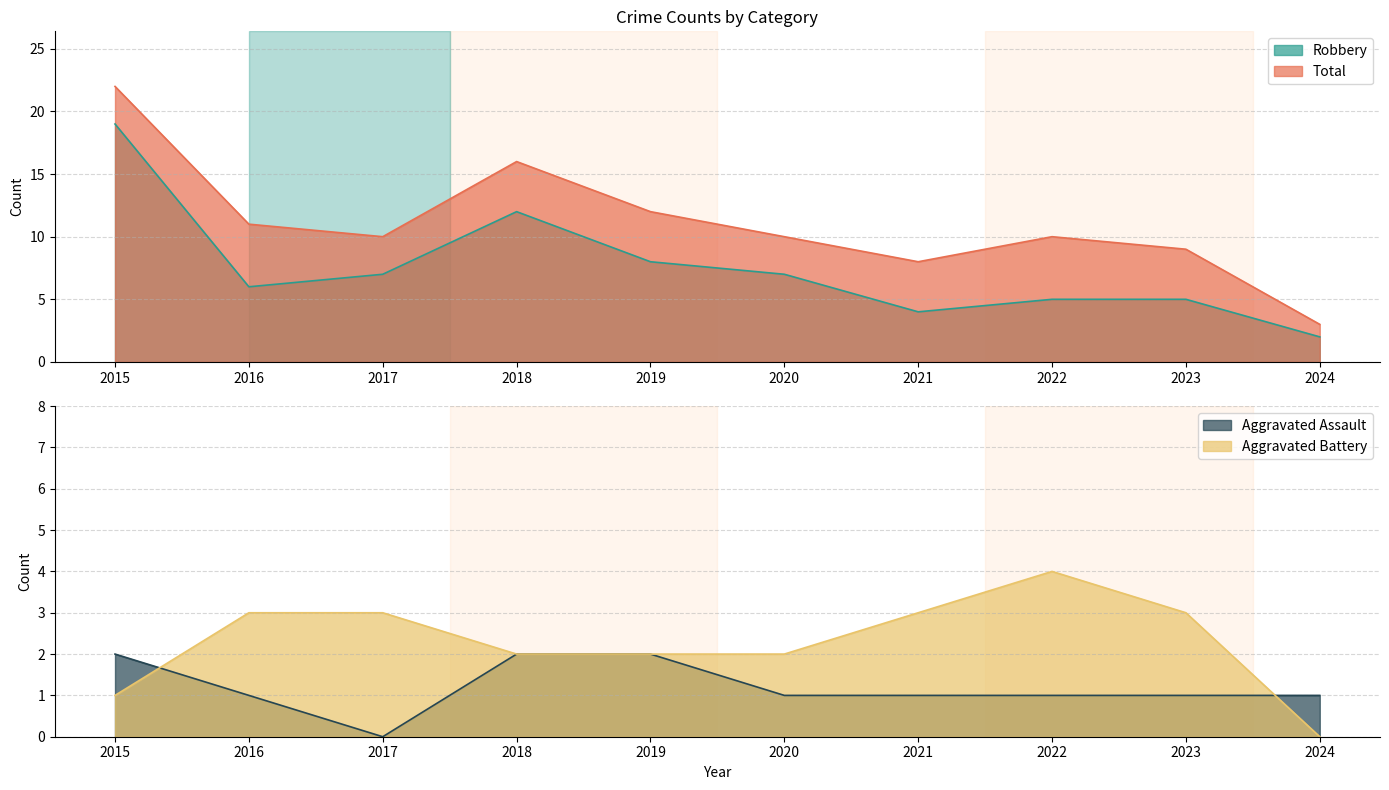

Which category has the lowest value in the Robbery series?

2024